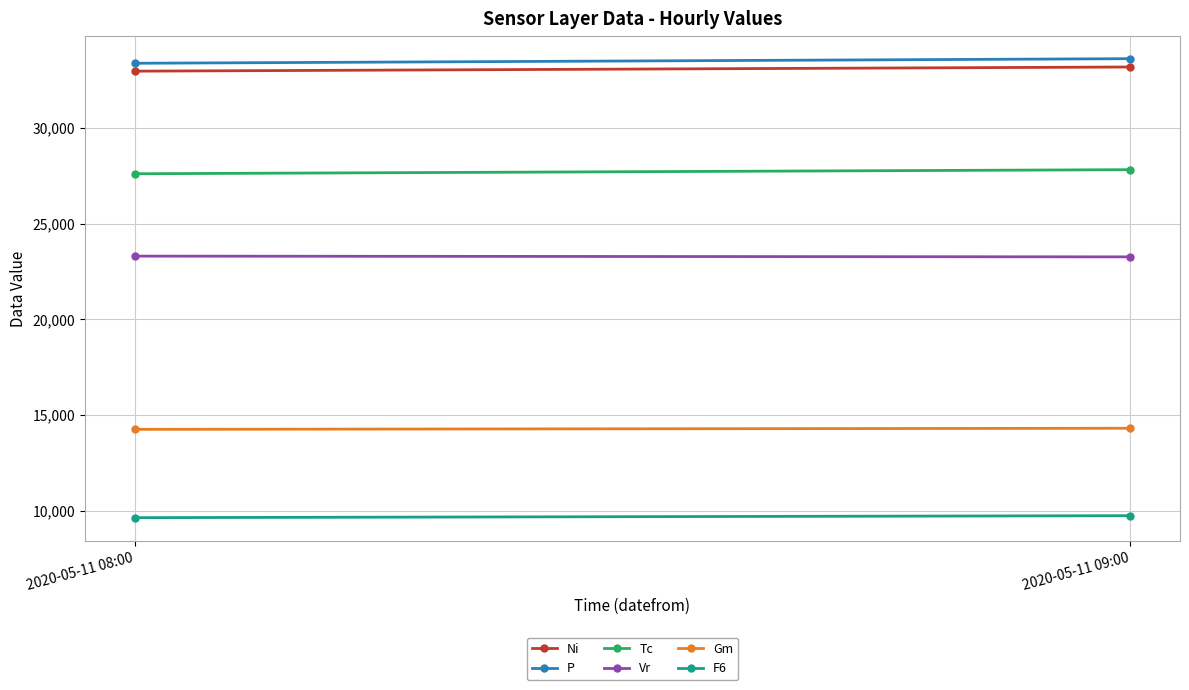

The value of Vr at 2020-05-11 08:00 is 35166. True or false?

False